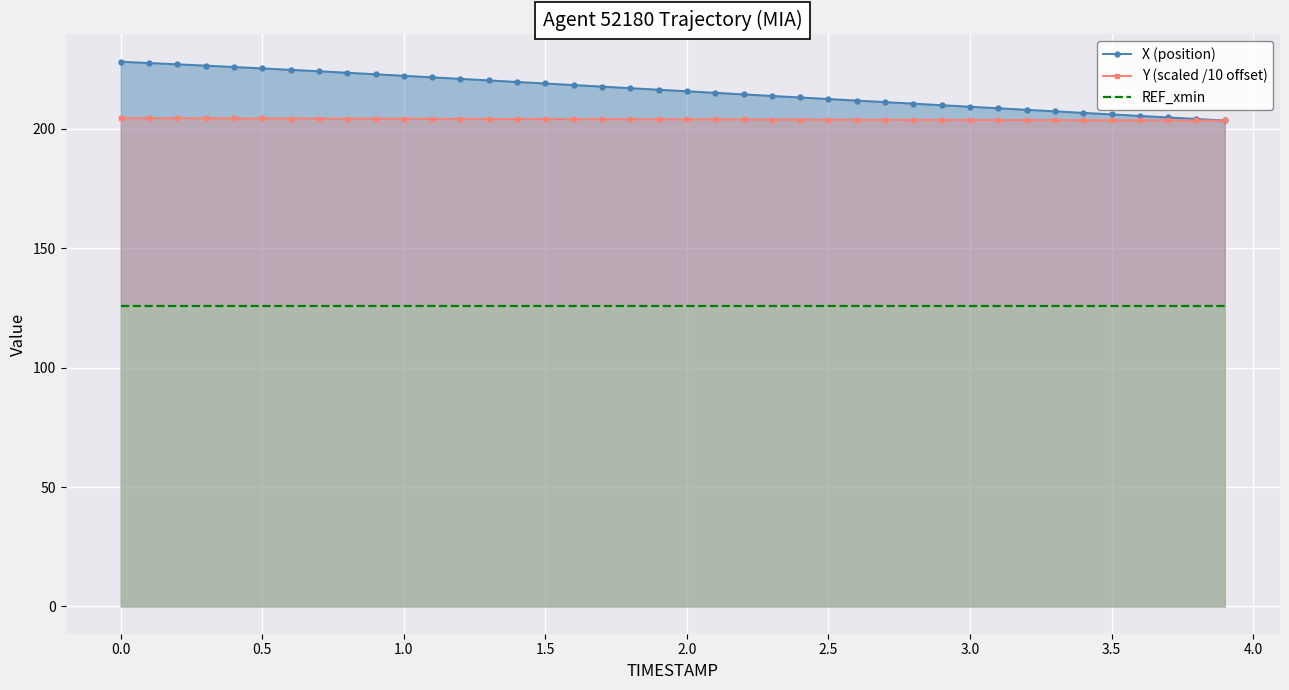

List the series in order of their peak value, highest first.

X (position), Y (scaled /10 offset), REF_xmin